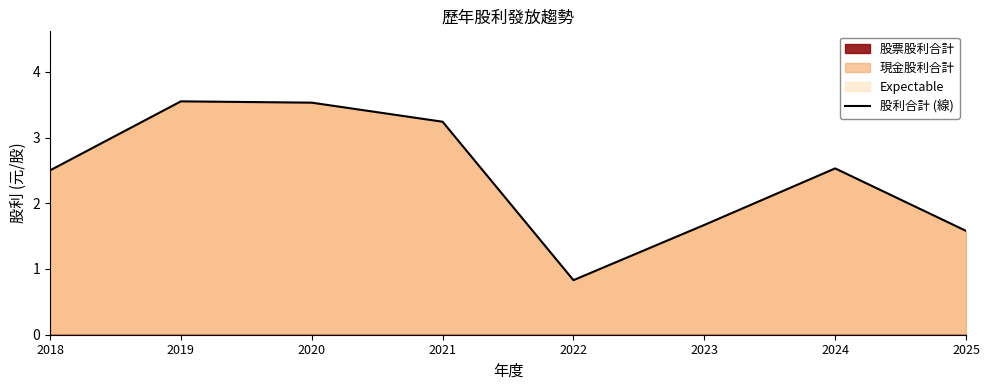

How many data points are above 2?

5